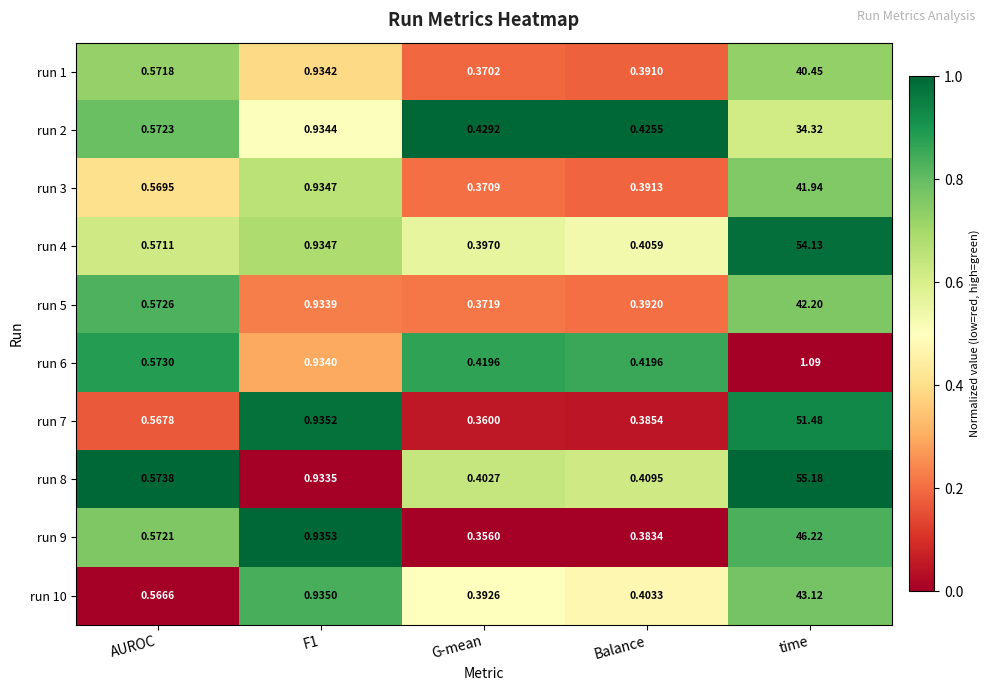

Which series has the widest spread of values?

run 8